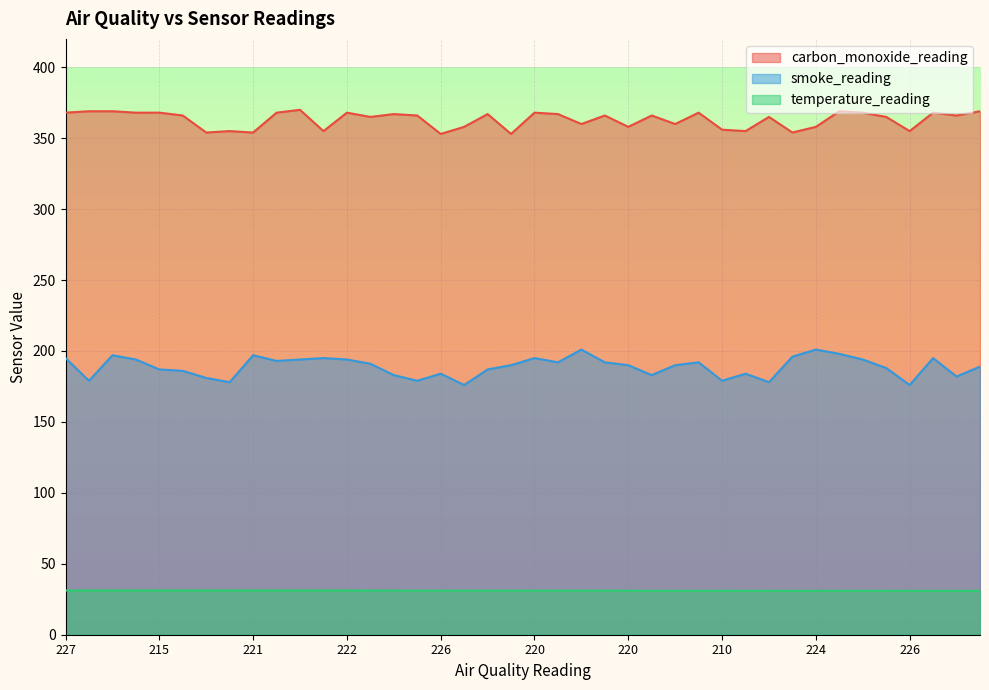

How many values in the carbon_monoxide_reading series are below 366?

18